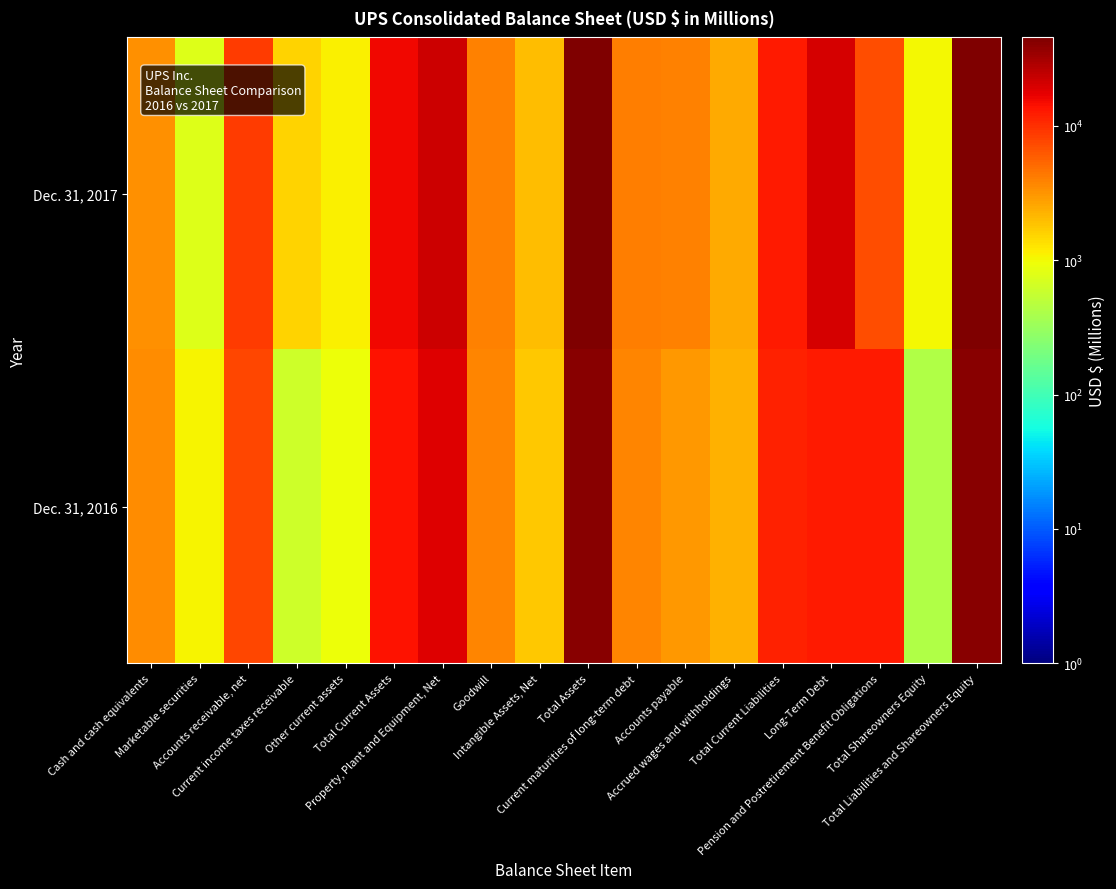

Which has a higher value, Other current assets or Total Current Liabilities?

Total Current Liabilities